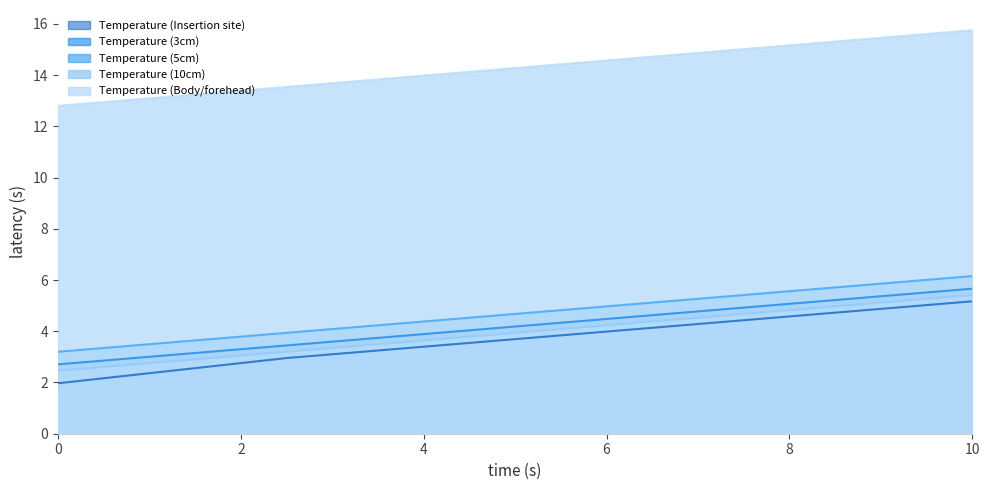

Does the chart have visible grid lines?

No